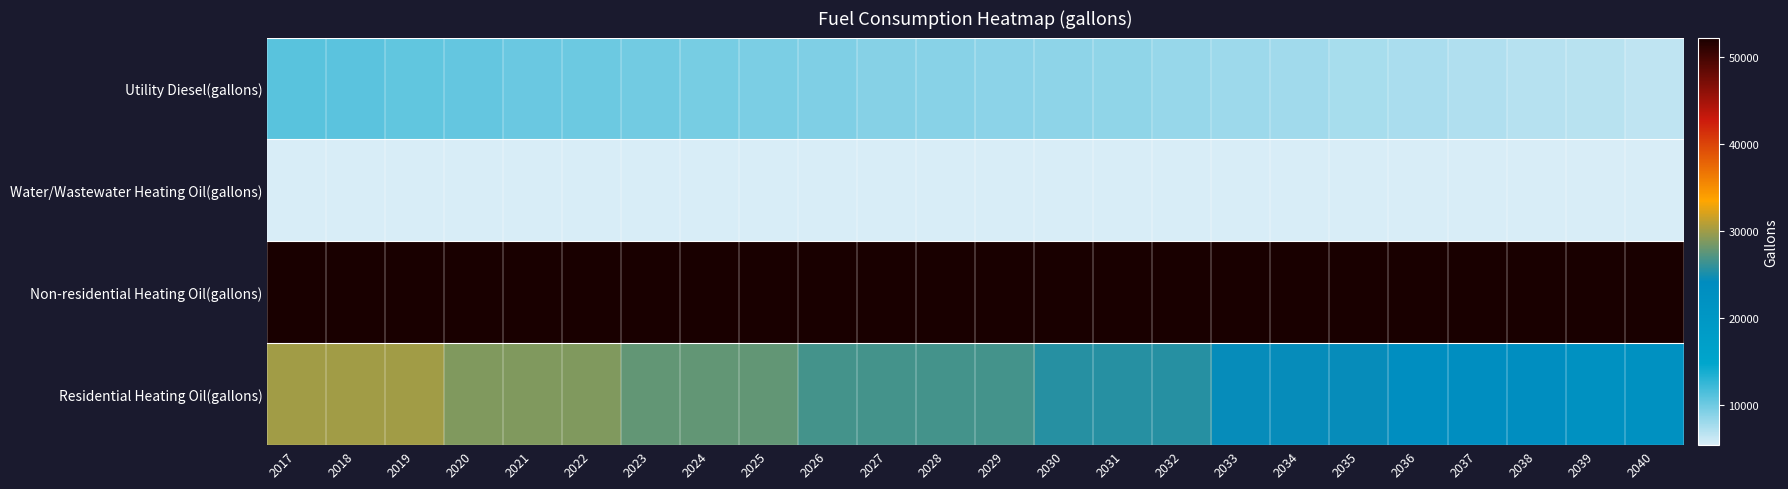

At which category is the sum across all series the highest?

2017